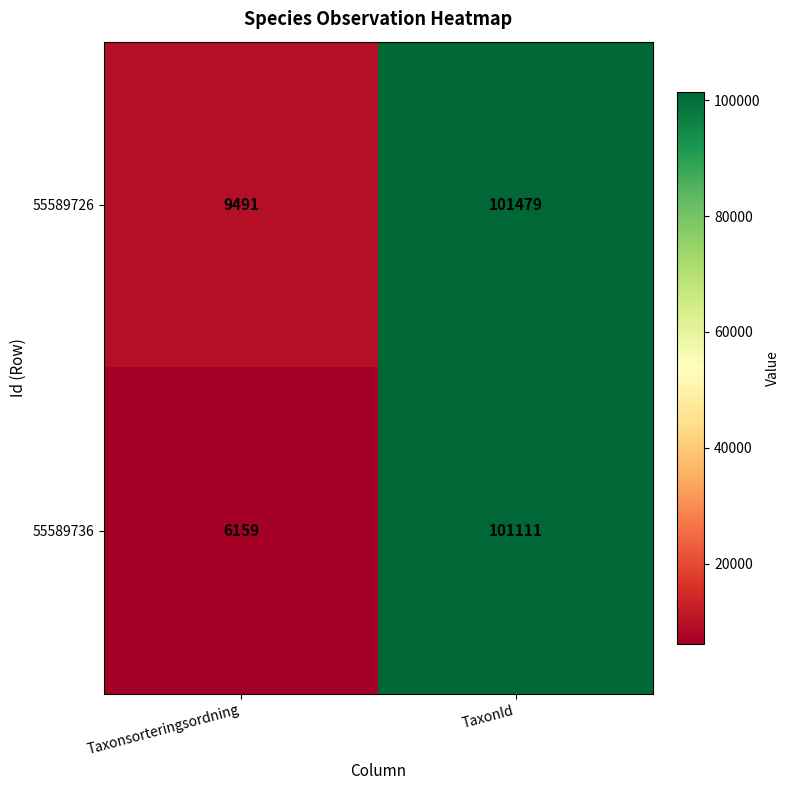

The value of 55589736 at TaxonId is 46594. True or false?

False